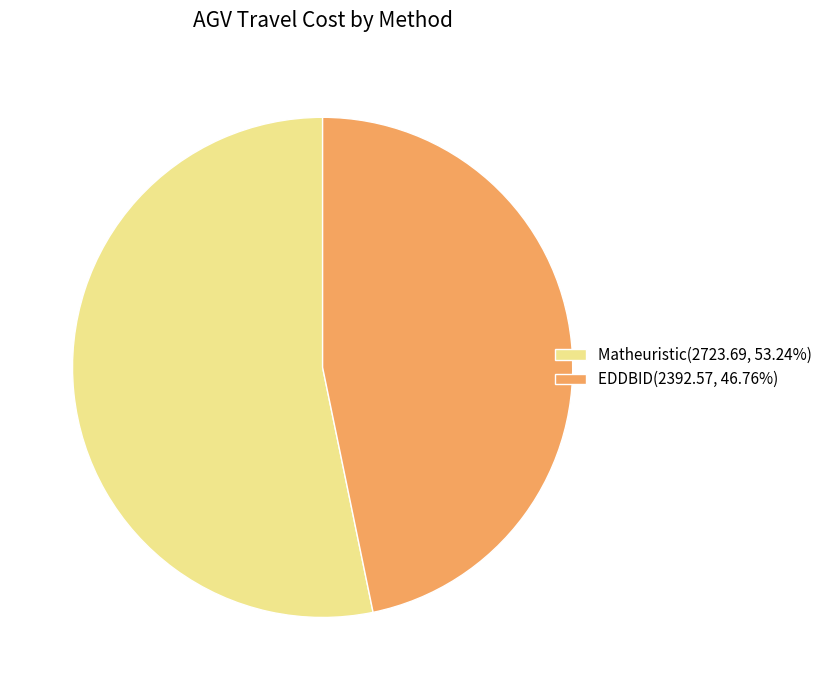

Do Matheuristic and EDDBID together represent more than half of the pie?

Yes